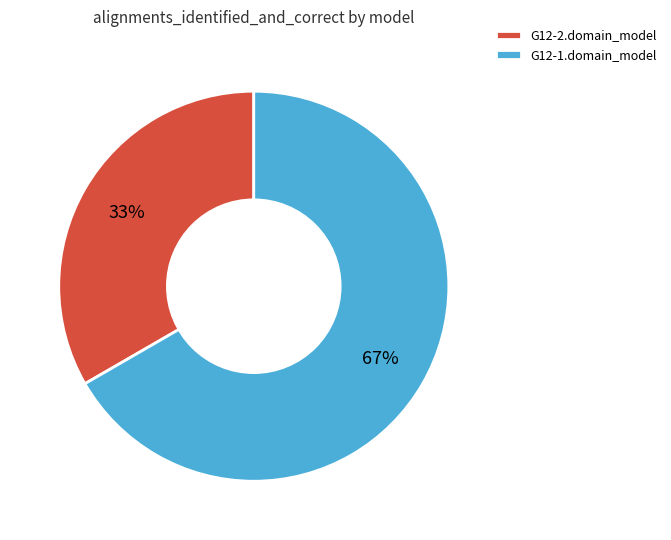

To the nearest percent, what is the combined percentage of G12-2.domain_model and G12-1.domain_model?

100%